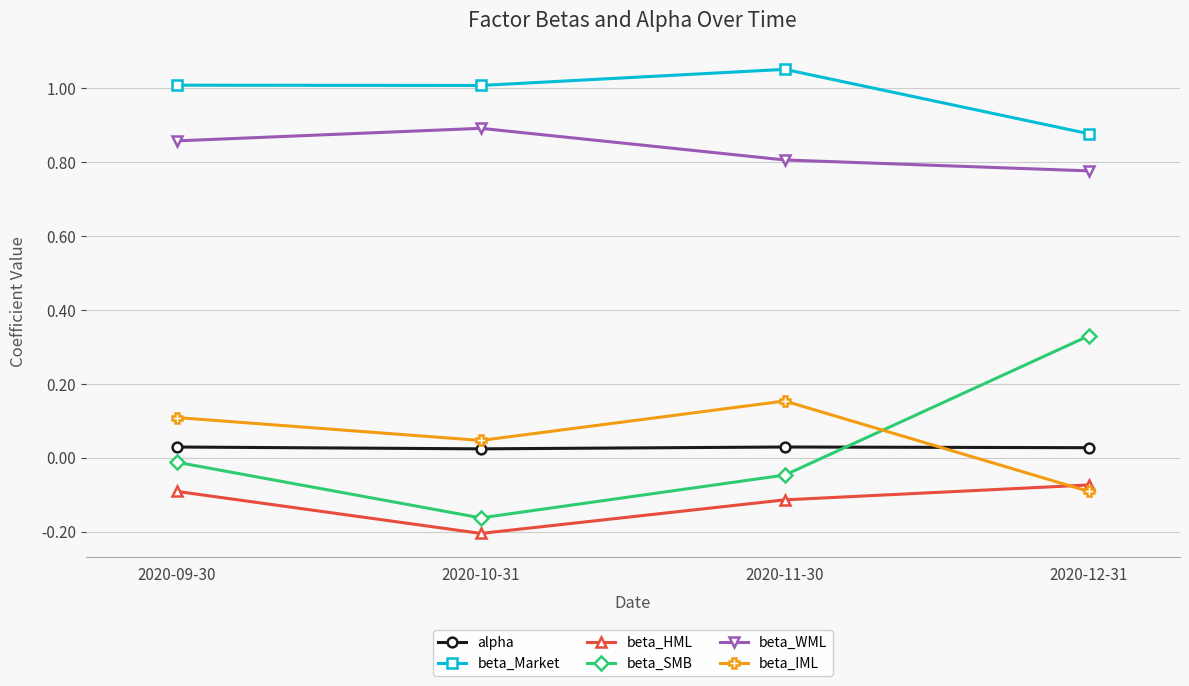

What is the difference between the beta_IML values at 2020-10-31 and 2020-11-30?

0.1